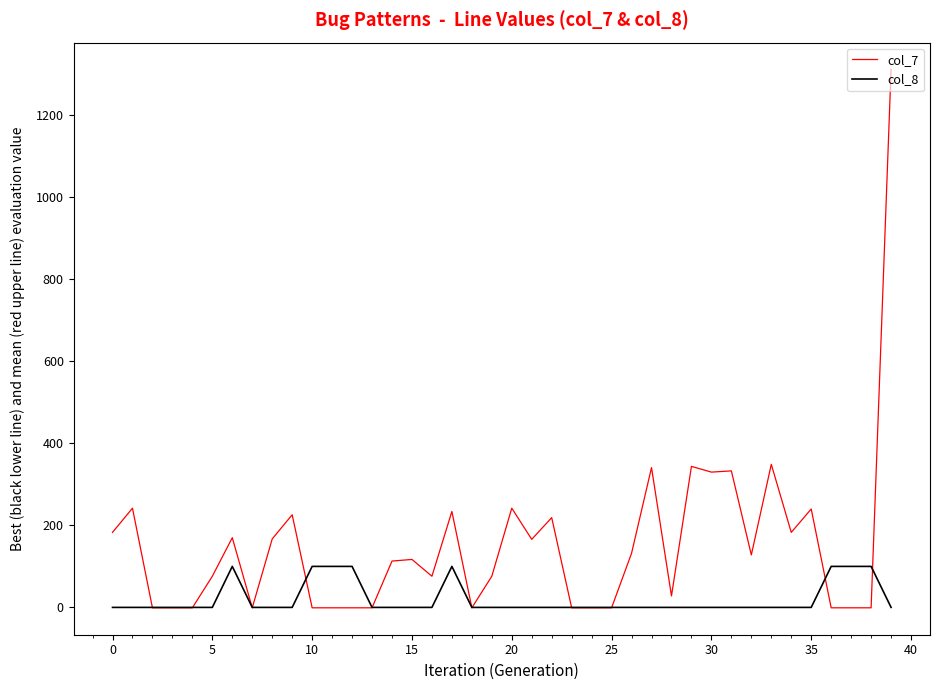

Which series has the largest total across all categories?

col_7